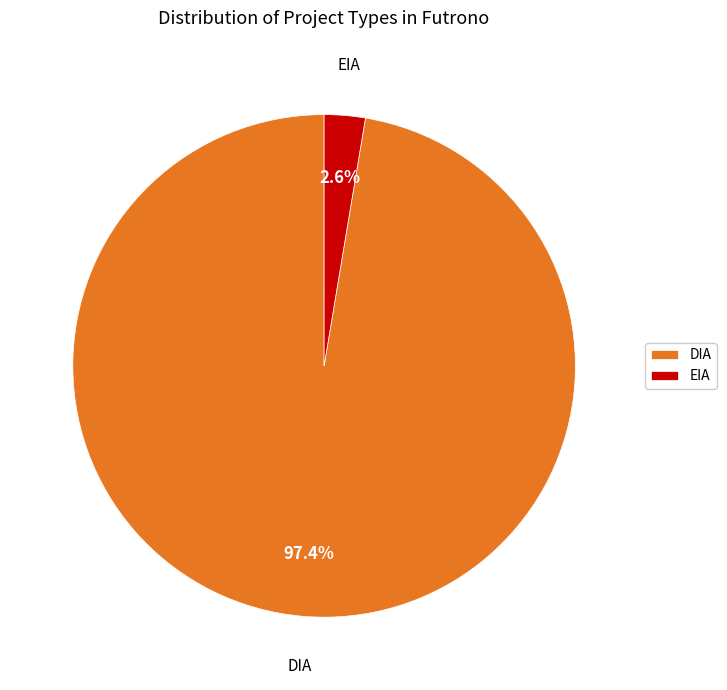

How many segments does this pie chart have?

2